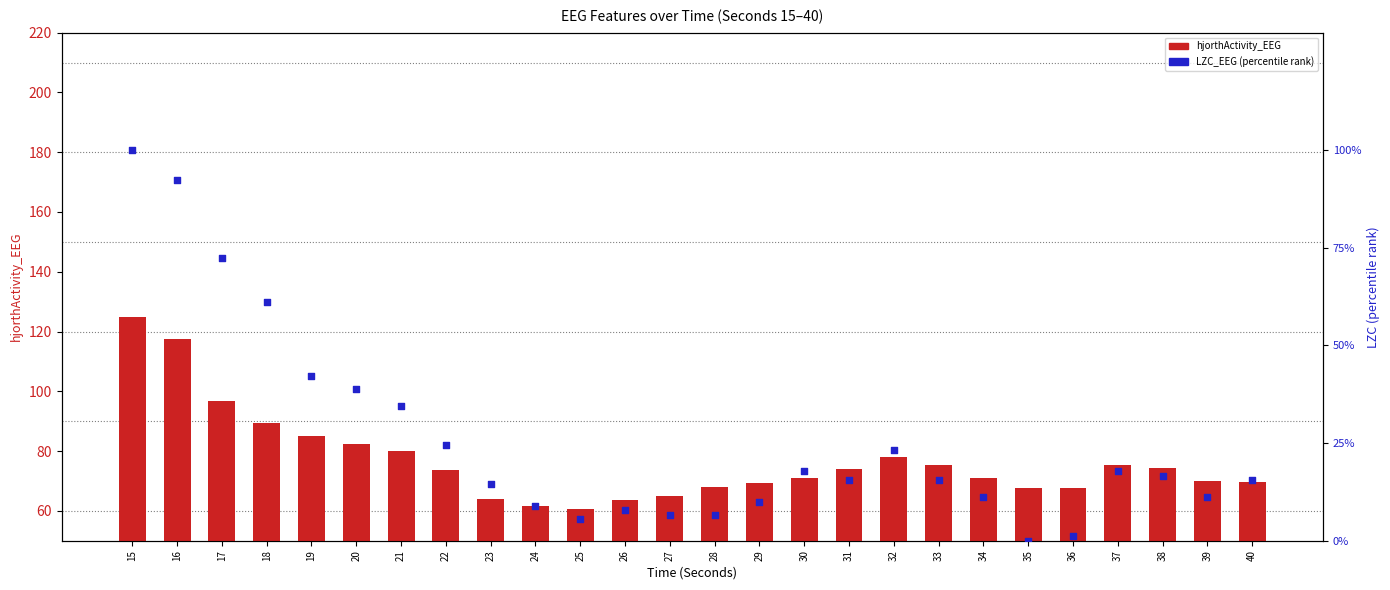

Which series has the largest total across all categories?

hjorthActivity_EEG